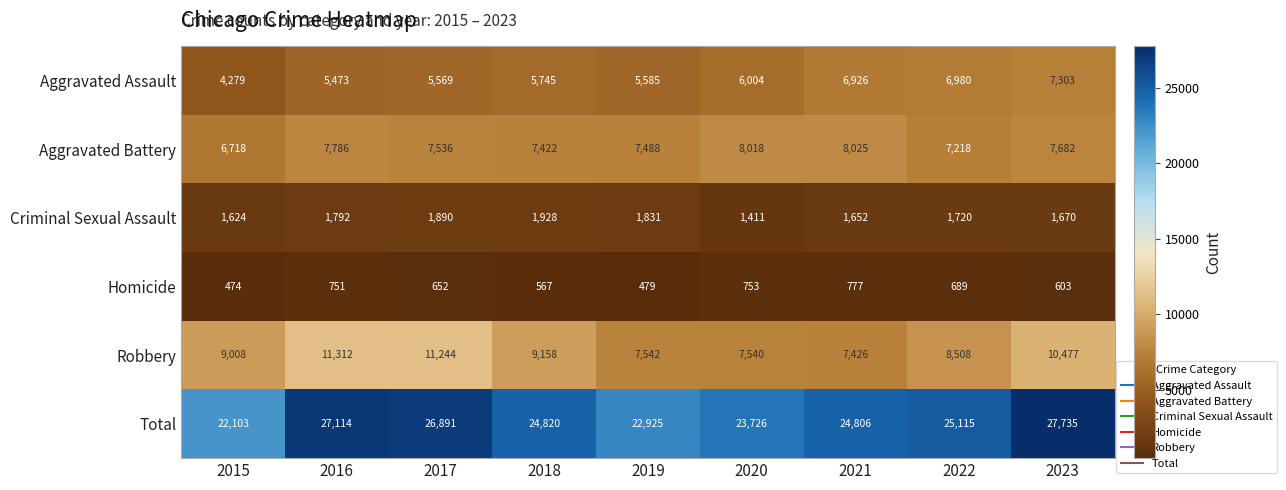

List the labels in order of Aggravated Assault value, largest first.

2023, 2022, 2021, 2020, 2018, 2019, 2017, 2016, 2015